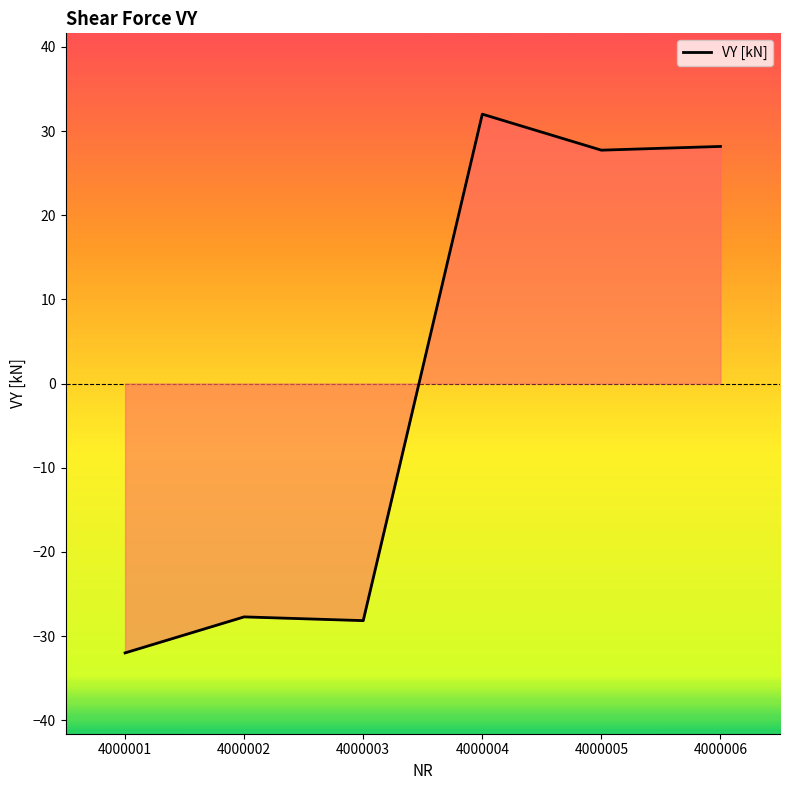

Which has a higher value, 4000003 or 4000006?

4000006